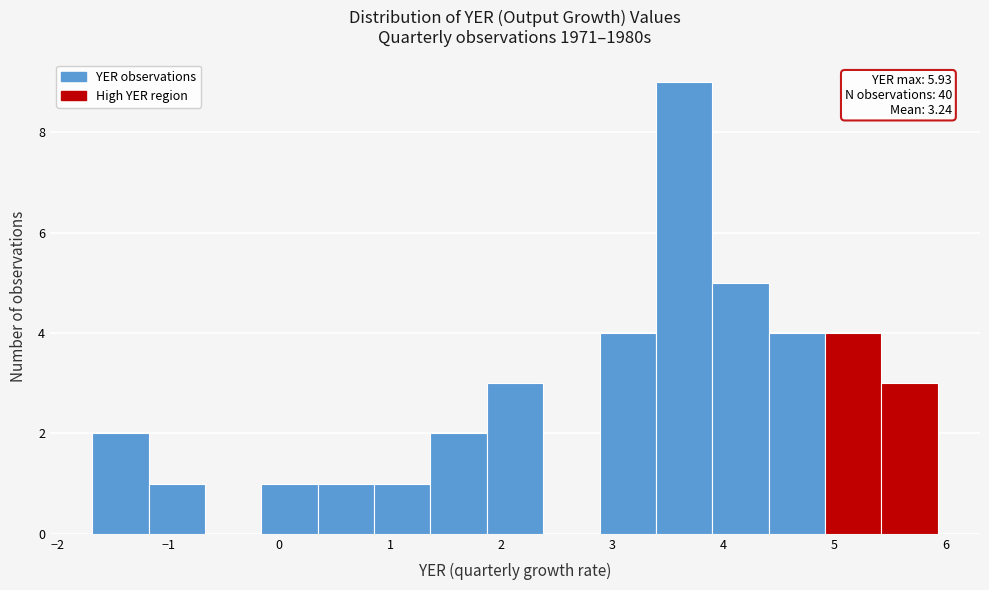

Which range on the x-axis has the tallest bar?

3.4 to 3.9